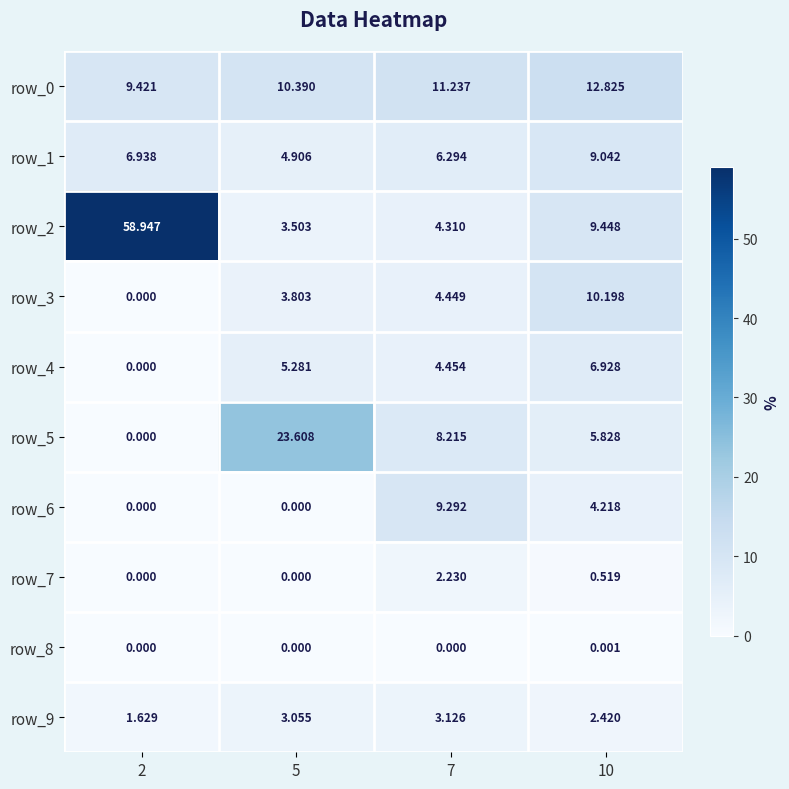

How many data points does each series have?

4